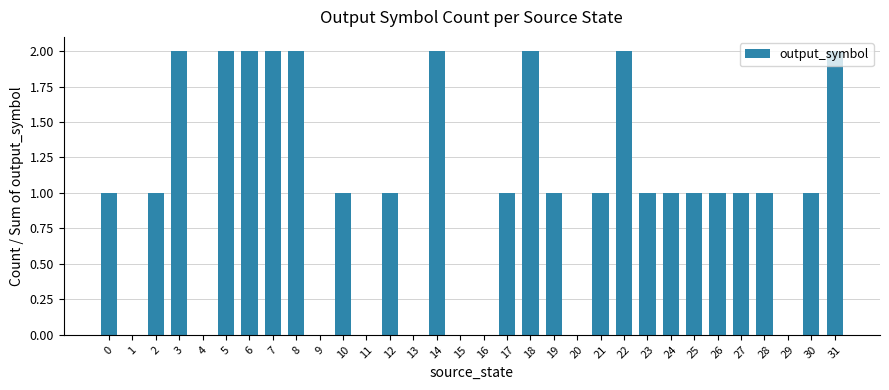

What is the sum of all values?

32